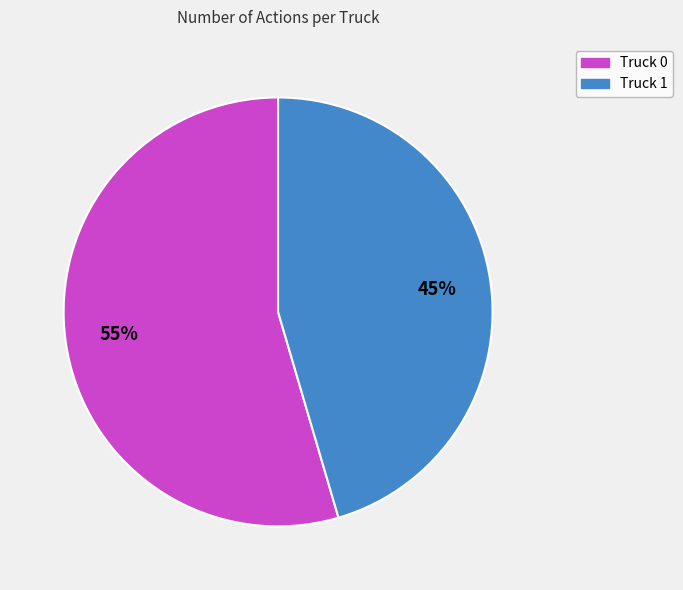

Between Truck 0 and Truck 1, which is larger?

Truck 0